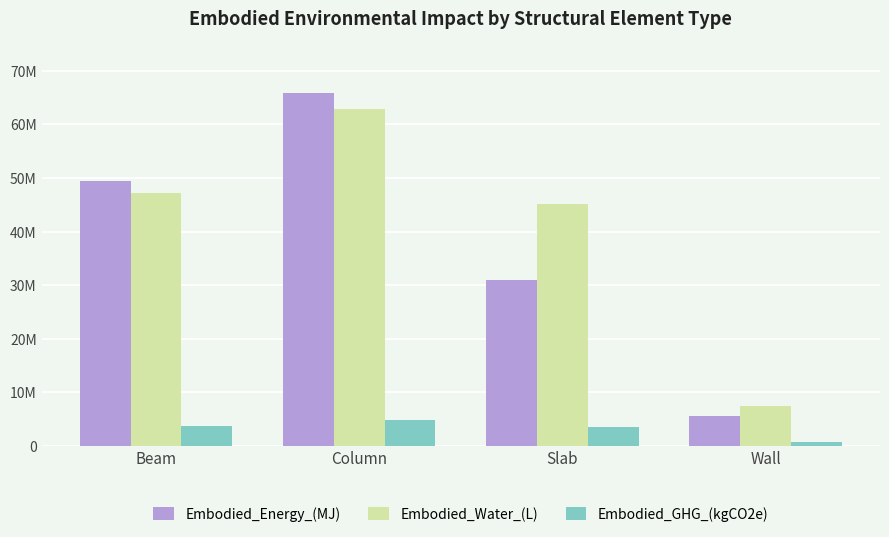

Rank the series at Slab from lowest to highest value.

Embodied_GHG_(kgCO2e), Embodied_Energy_(MJ), Embodied_Water_(L)